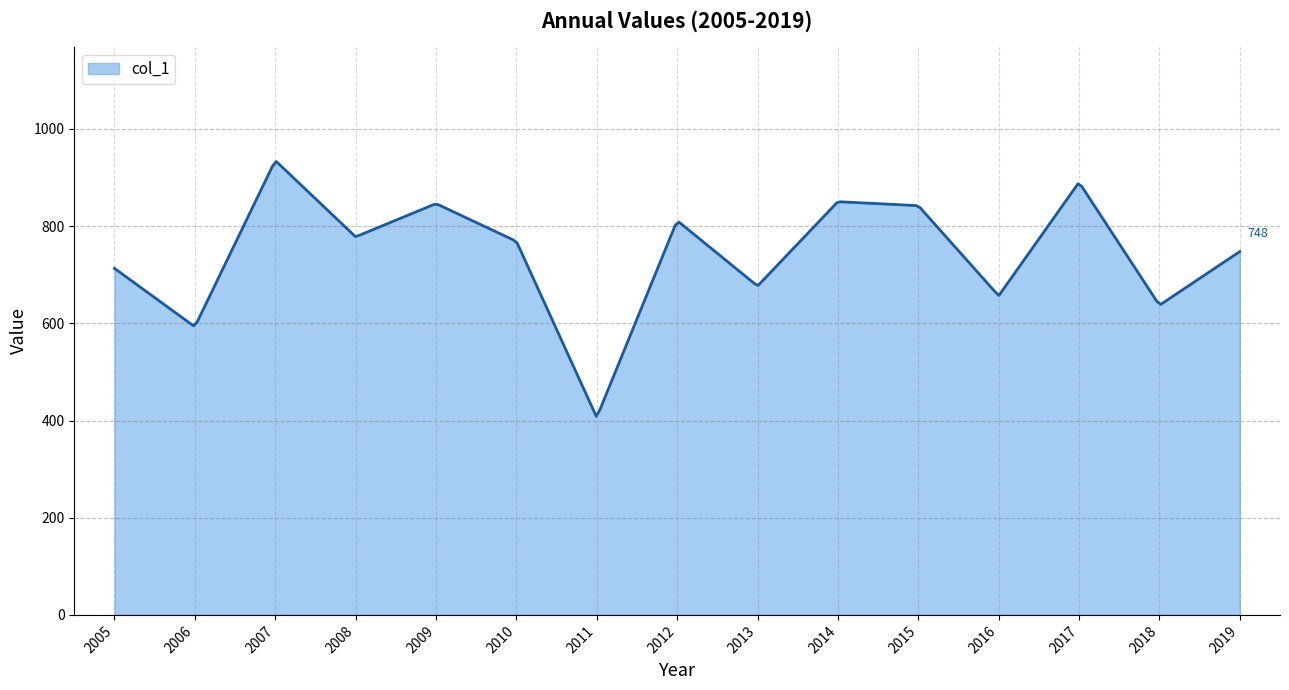

What is the minimum value shown in the chart?

408.9